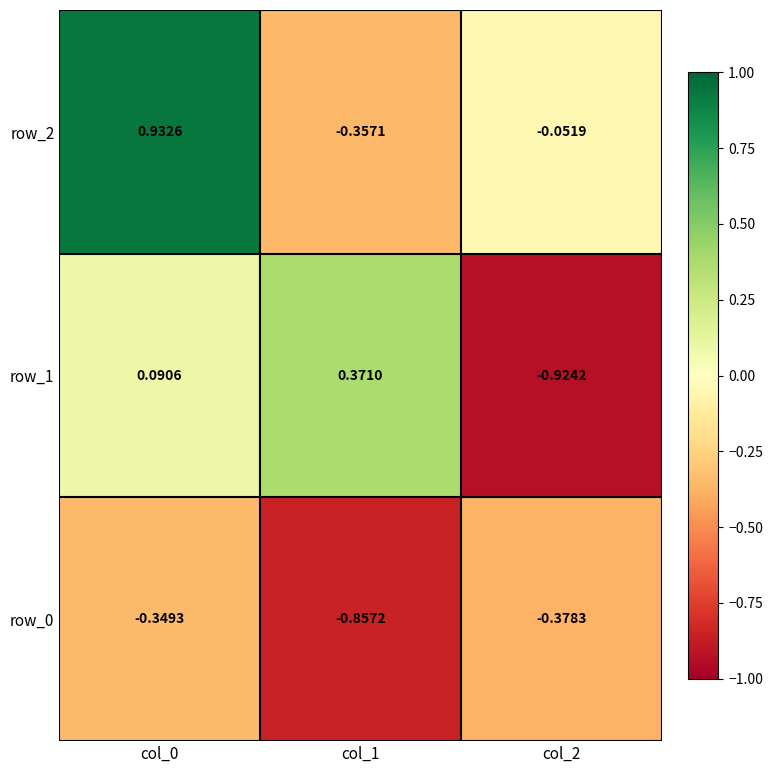

Is the value of row_1 at col_0 greater than the value of row_2 at col_2?

Yes